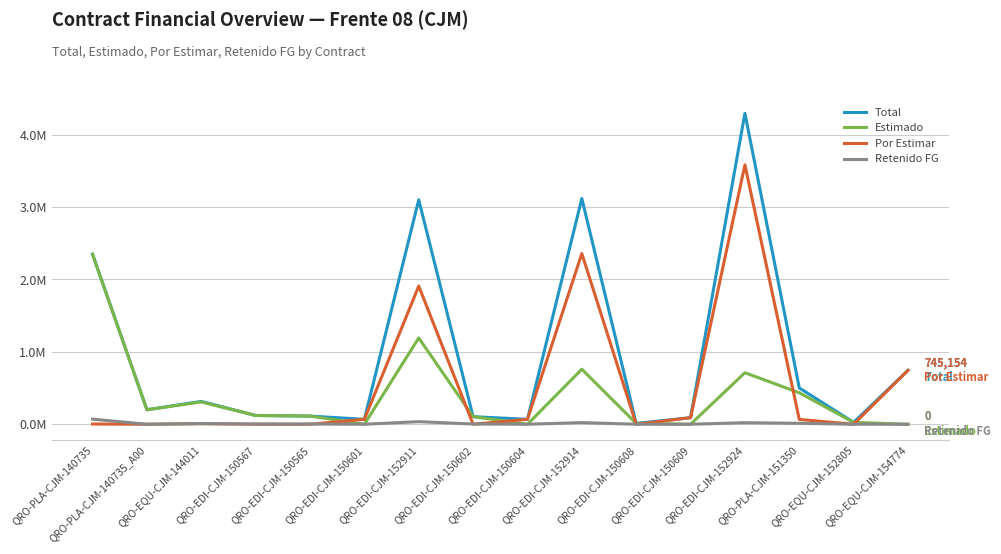

What are all the series names shown in the legend?

Total, Estimado, Por Estimar, Retenido FG